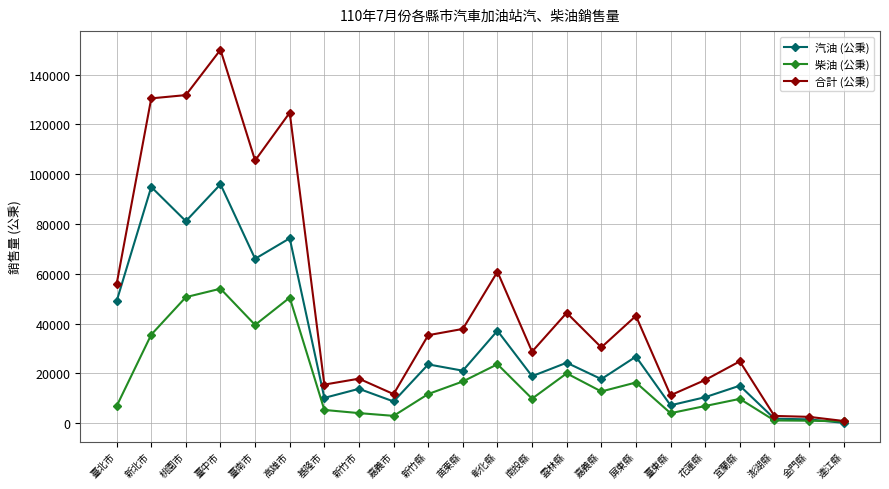

True or false: 汽油 (公秉) has more than 1 interior local peaks.

True